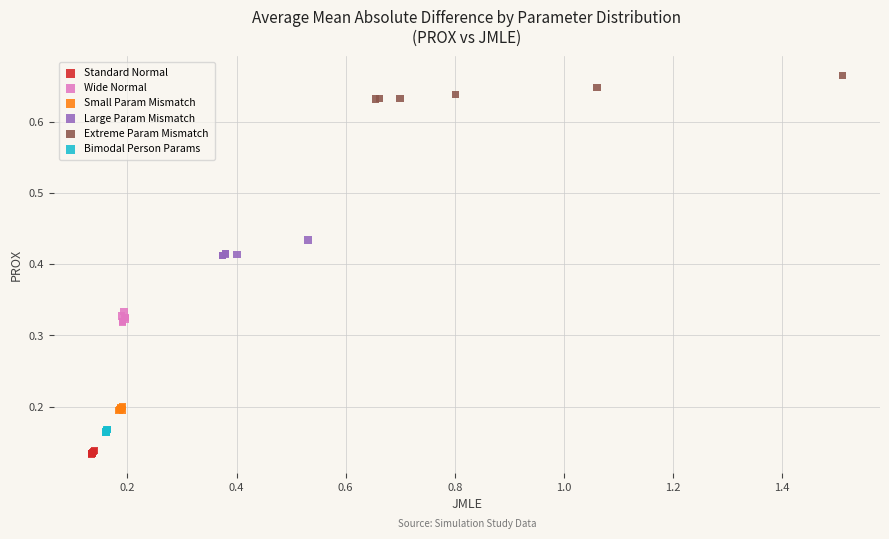

Which series contains the highest Y value?

Extreme Param Mismatch